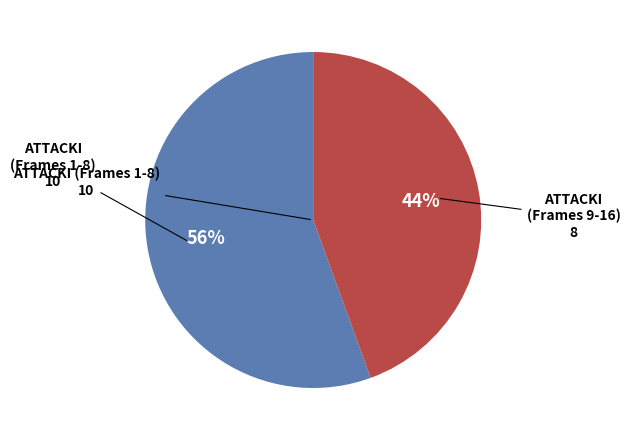

Does any single category account for the majority?

Yes